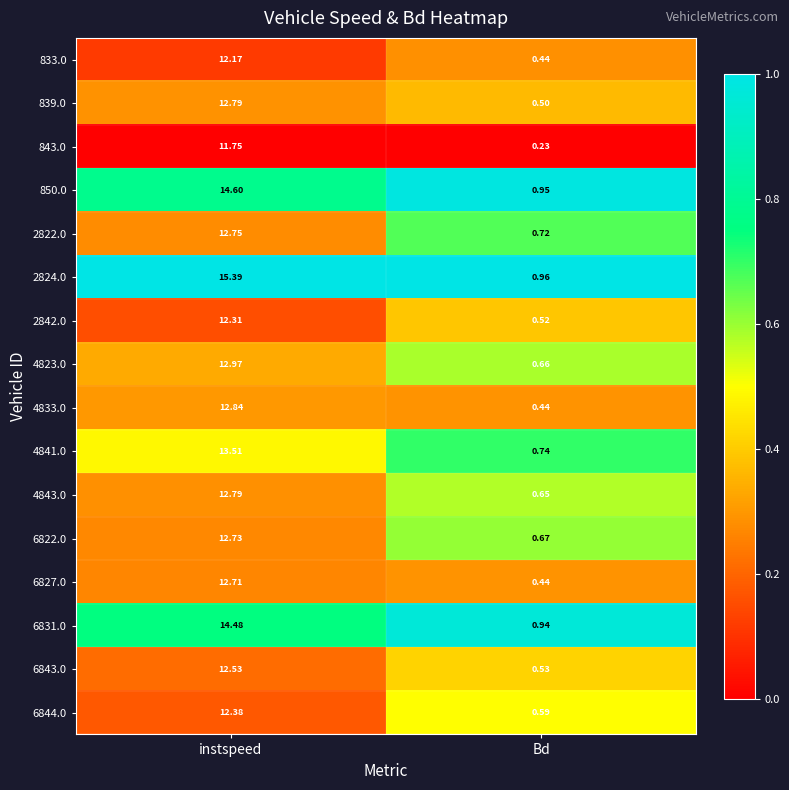

Which series has the largest total across all categories?

2824.0